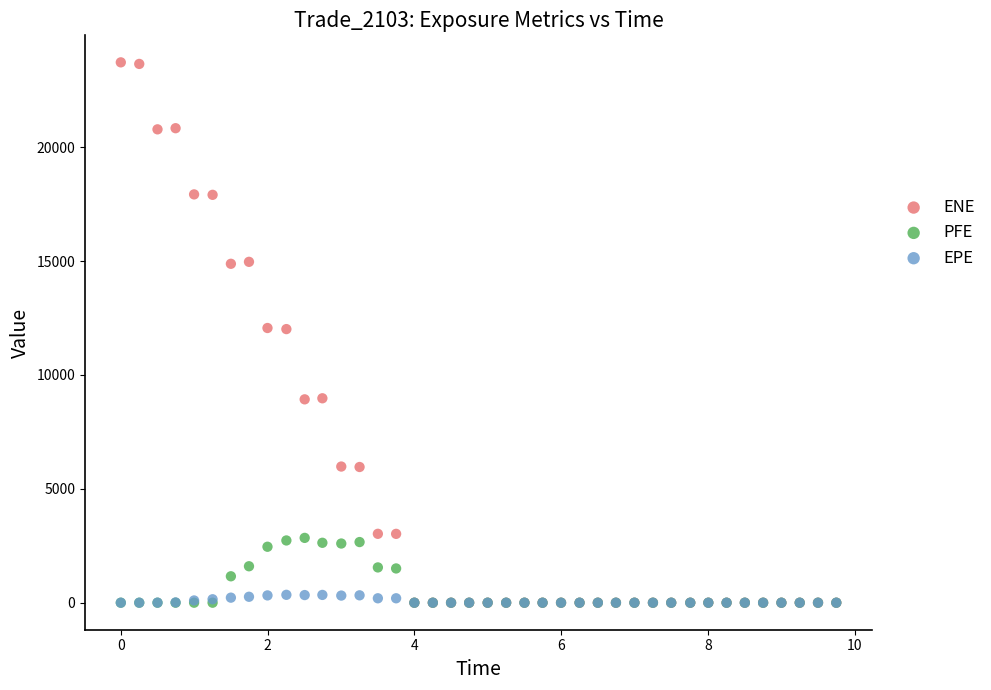

What are all the series names shown in the legend?

ENE, PFE, EPE